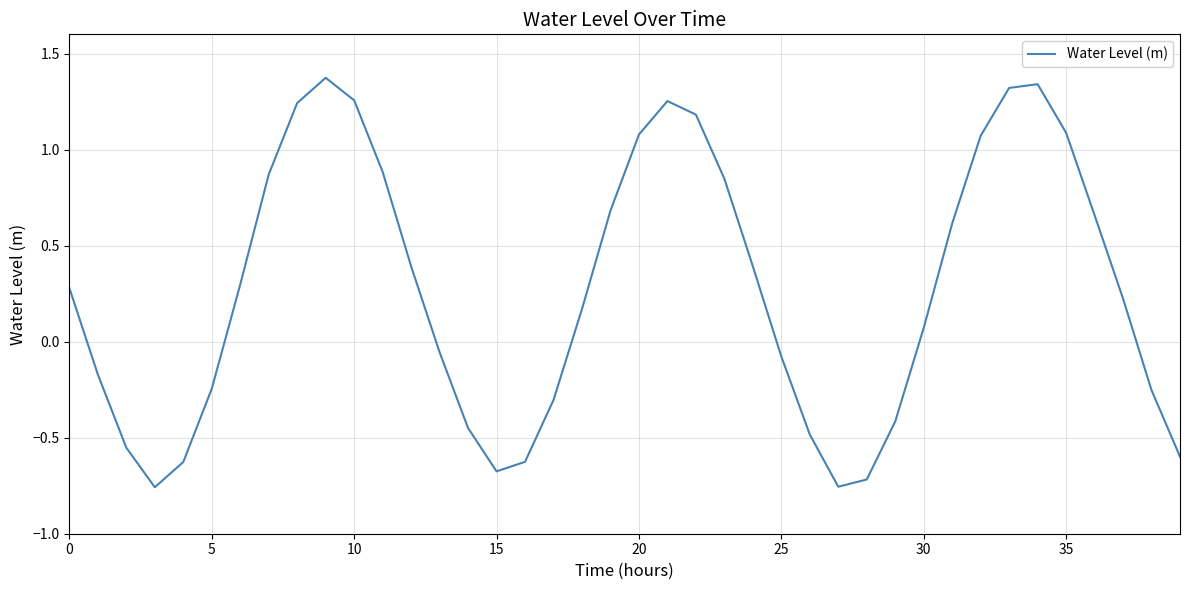

What is the difference between the maximum and minimum values?

2.1